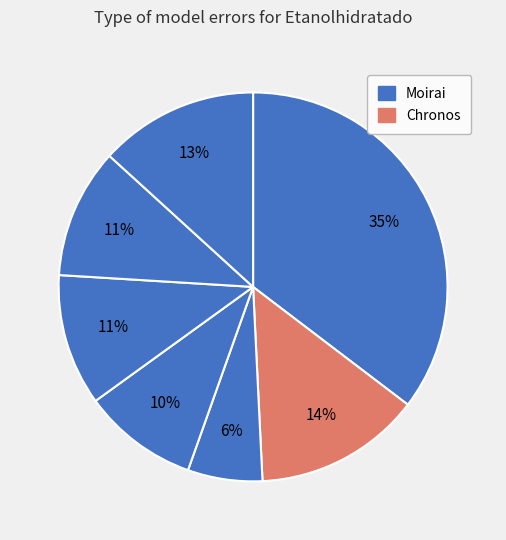

How many slices are in this pie chart?

7